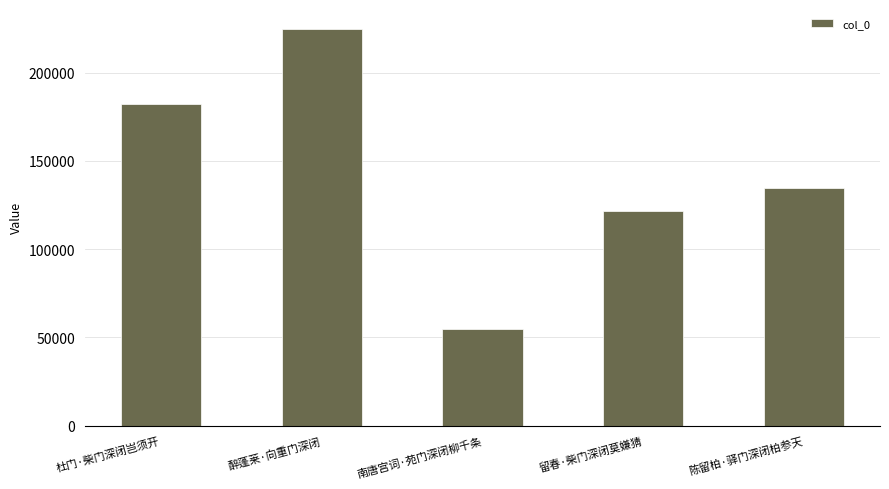

The value at 杜门·柴门深闭岂须开 is 182039. True or false?

True